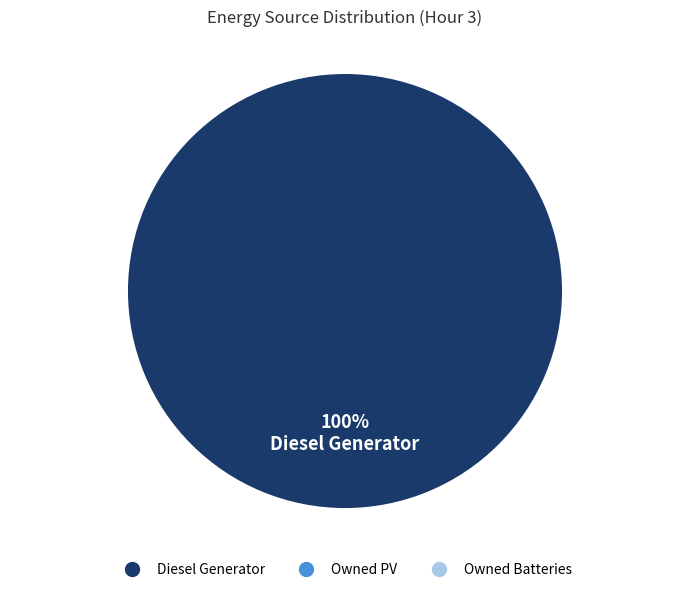

Is there any slice that represents more than half of the pie?

Yes